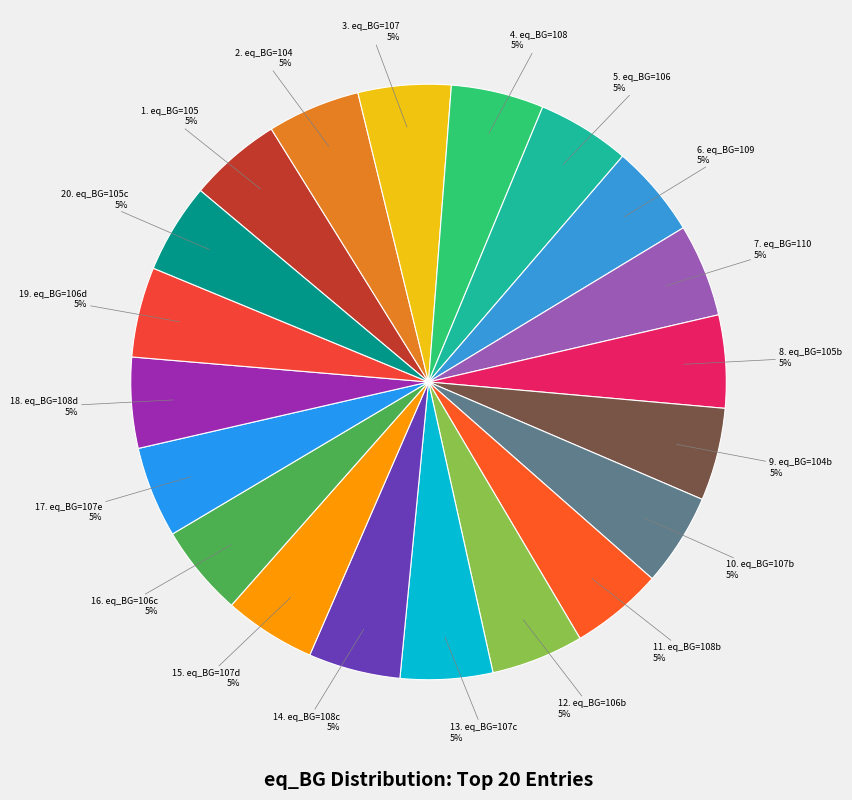

Is the sum of 3. eq_BG=107 and 12. eq_BG=106b greater than half?

No